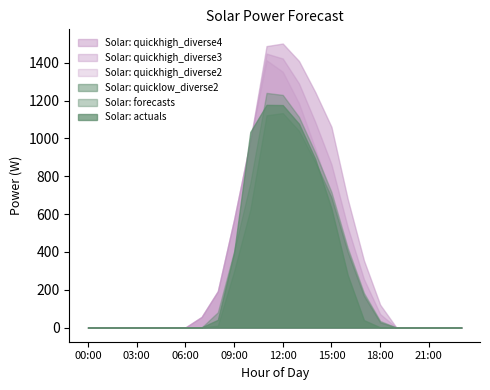

How many lines are shown in the chart?

6